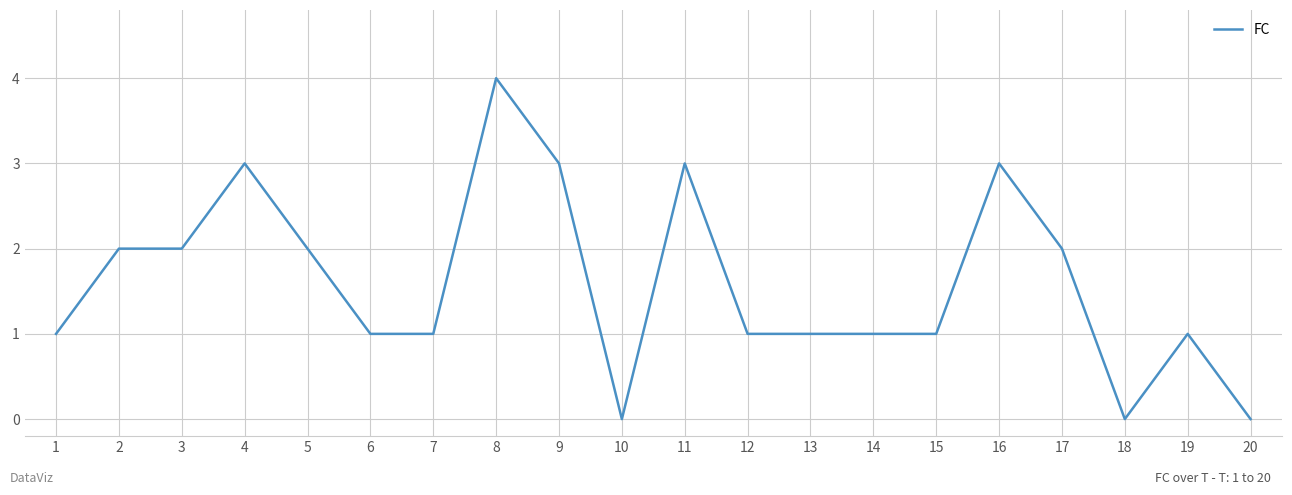

Which category has the highest value across all series?

8